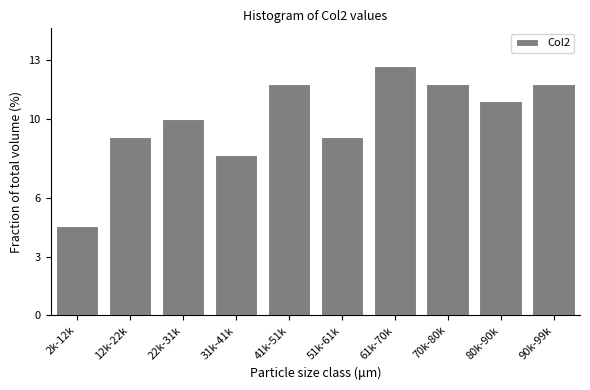

Reading left to right, list all the values displayed in this chart.

4.5	9.1	10.0	8.2	11.8	9.1	12.7	11.8	10.9	11.8